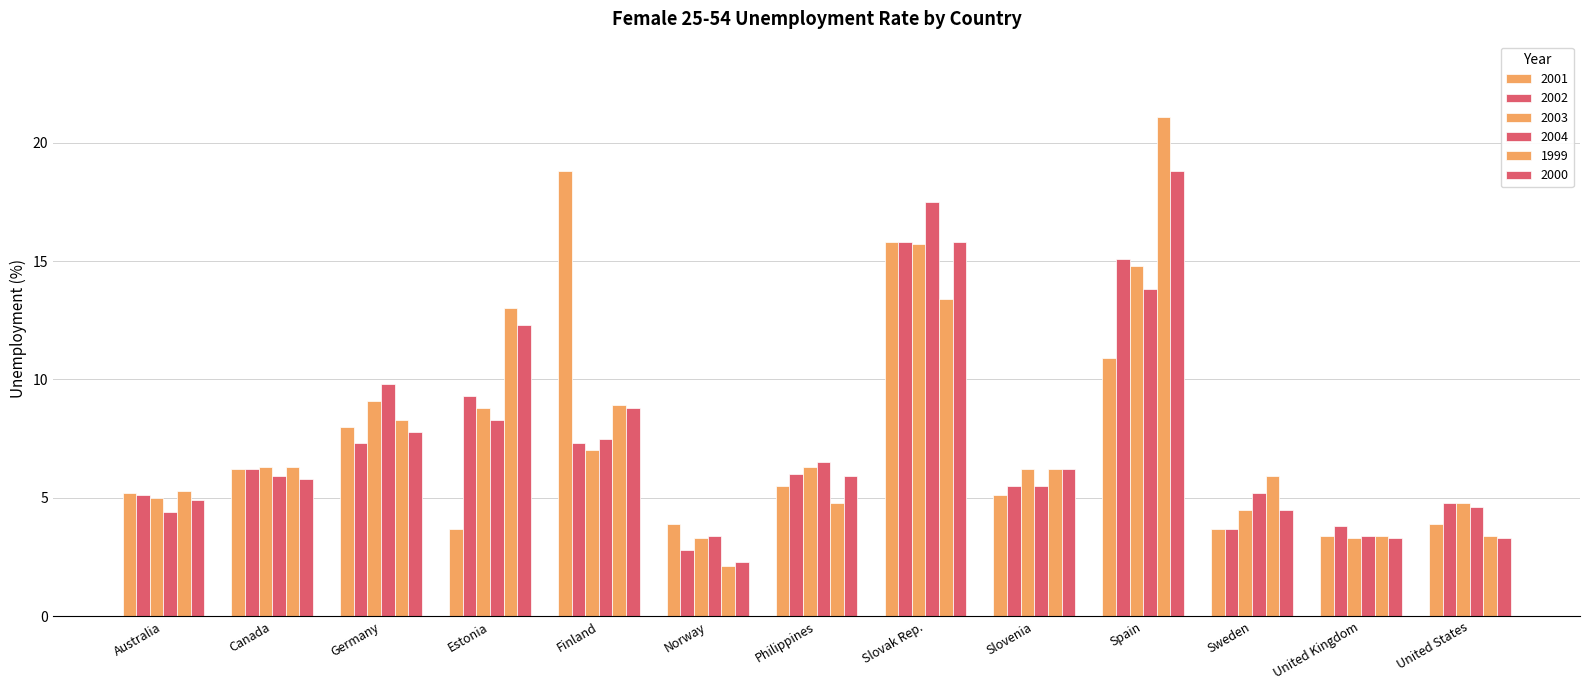

What is the value of the 1999 bar at the 9th from the left?

6.2